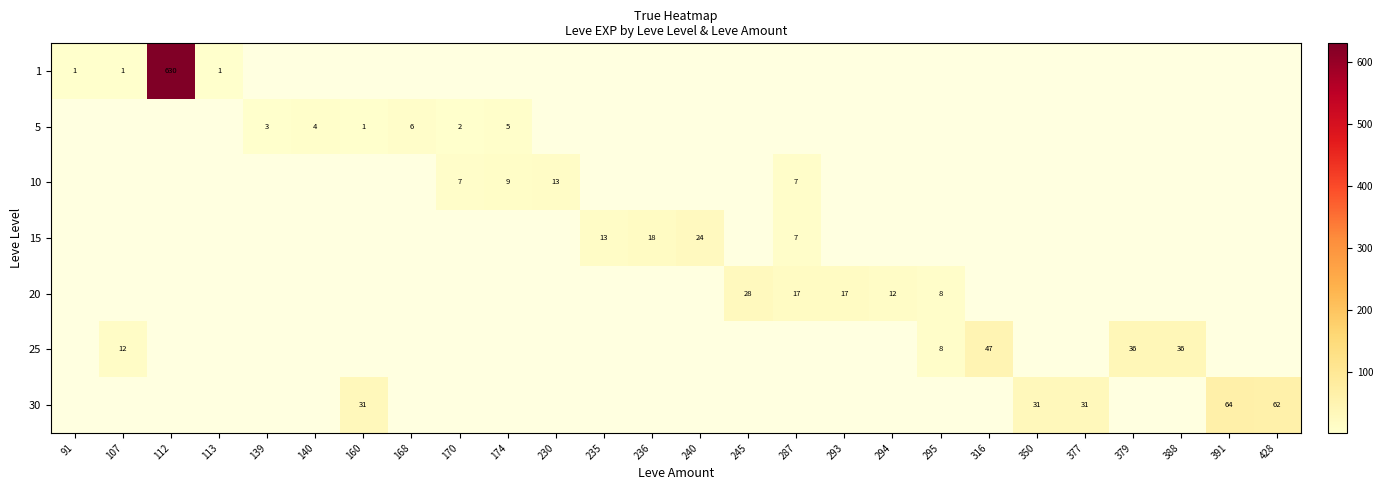

The 5 series shows 6 at 168. True or false?

True